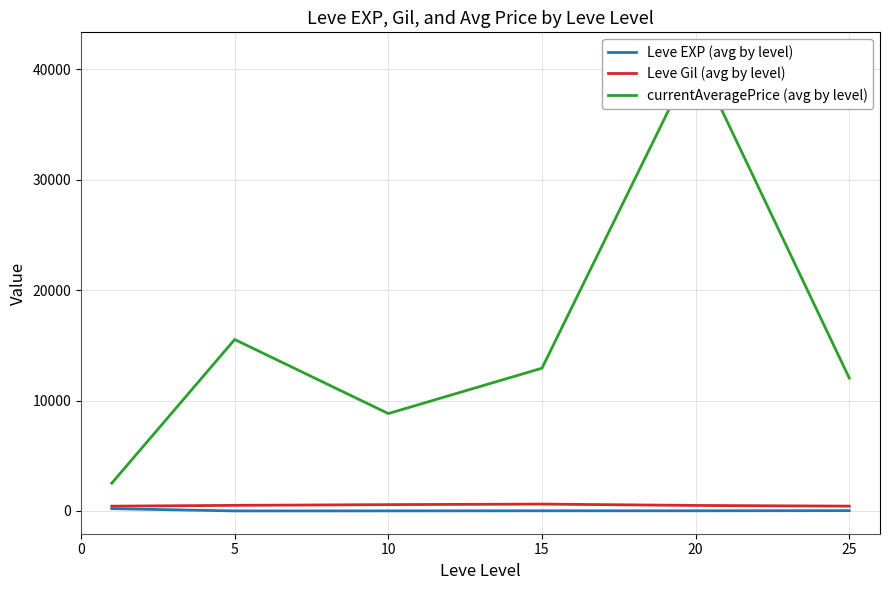

What is the difference between the highest and lowest values at 10?

8812.5